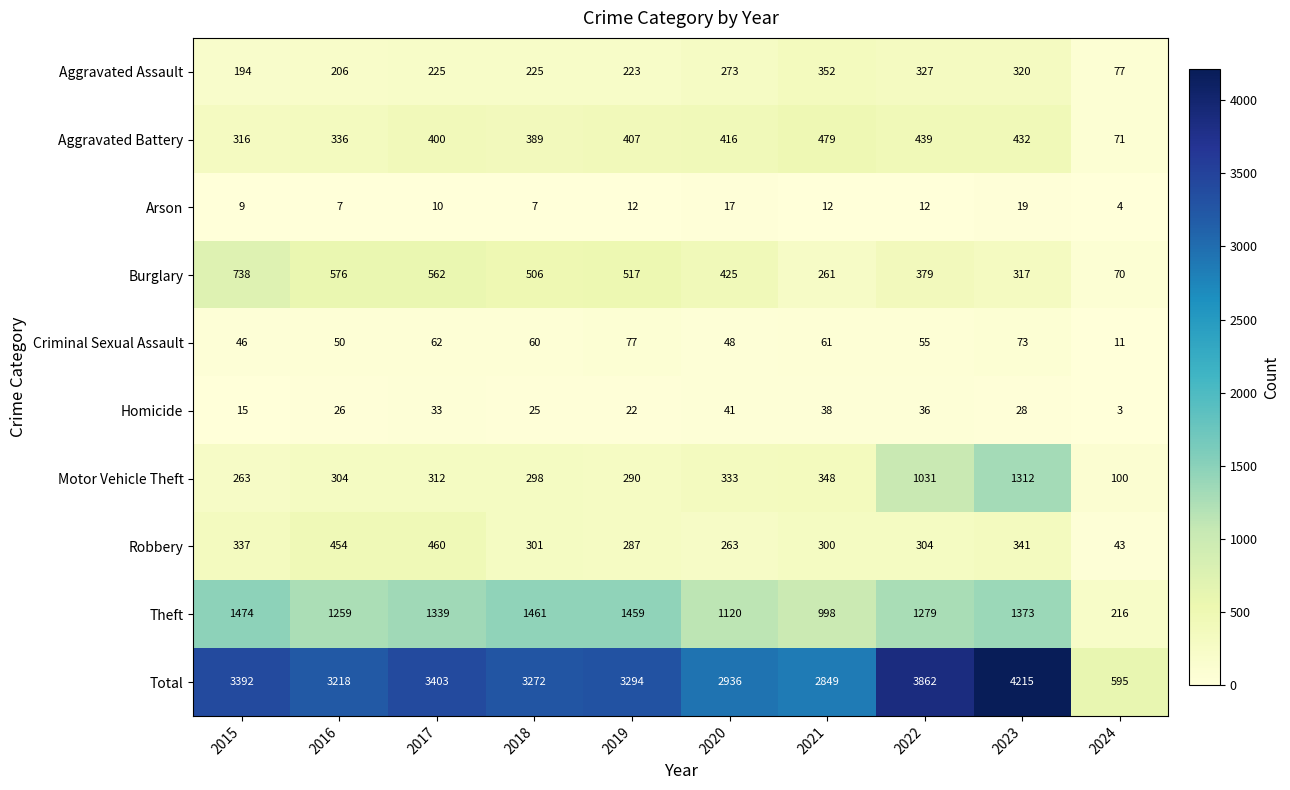

At which label does Theft first exceed 1339?

2015